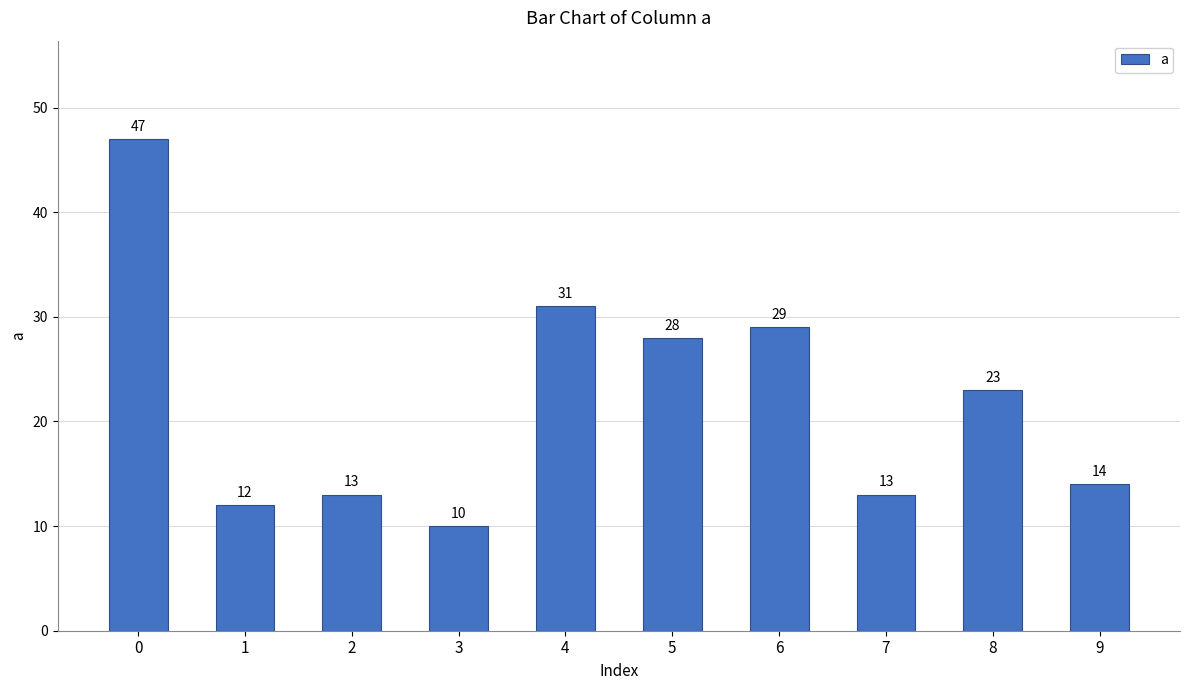

What is the greatest value displayed?

47